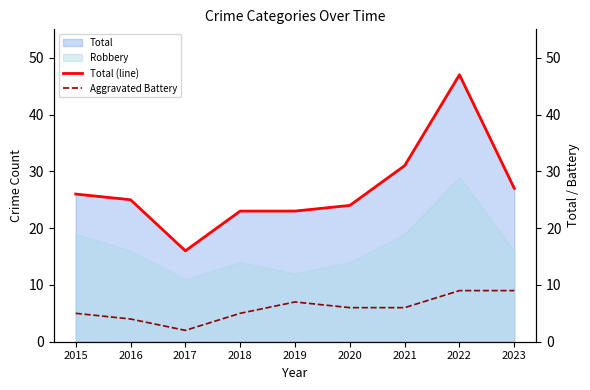

Does the chart display data point markers on the line(s)?

No